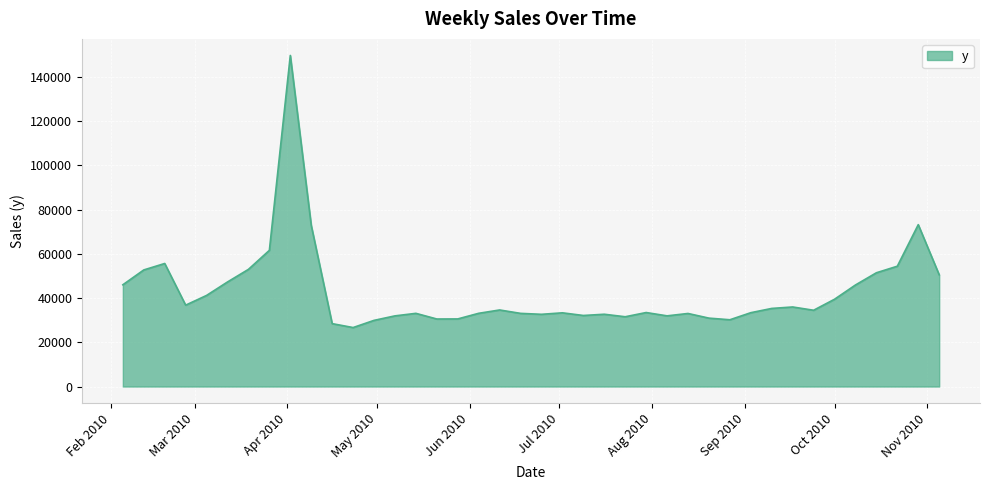

What is the difference between the maximum and minimum values?

123069.7